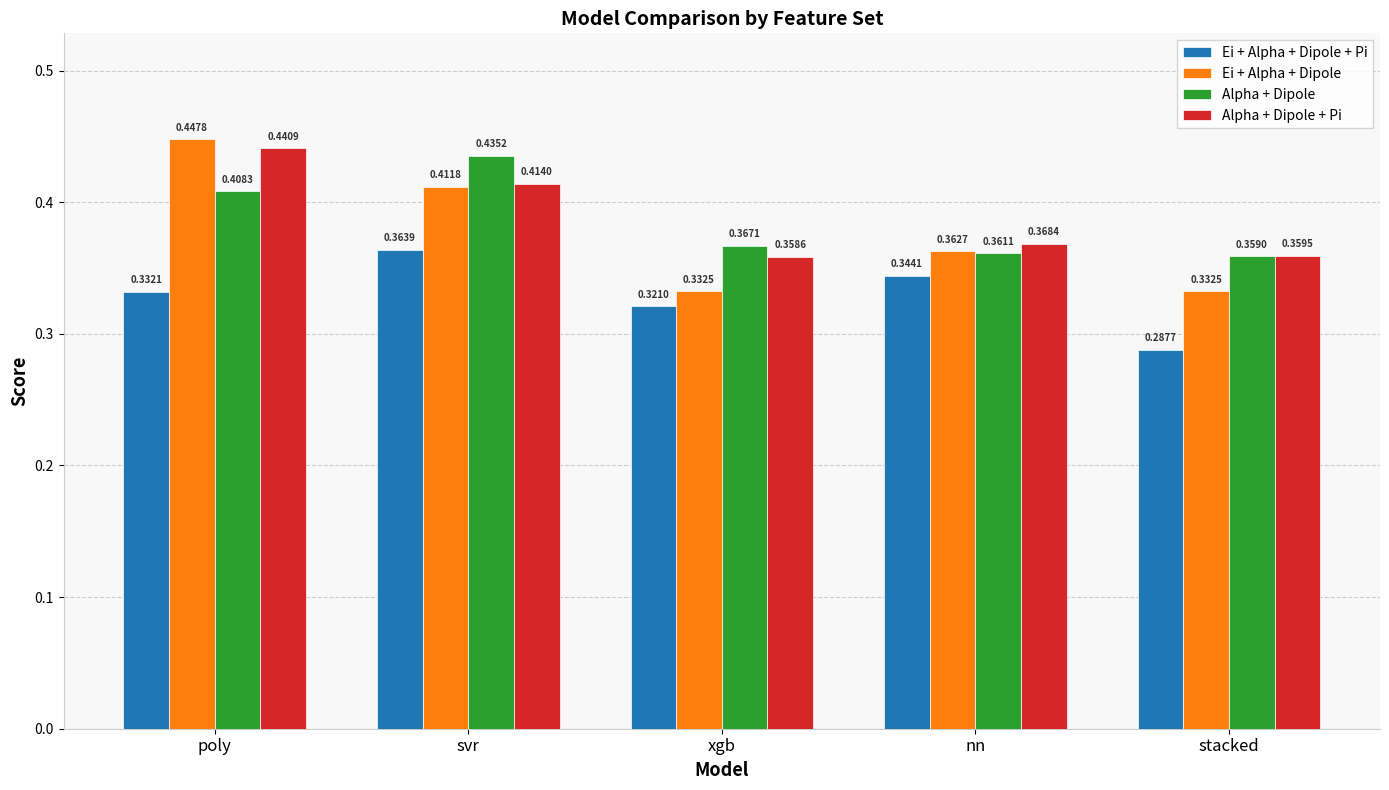

At which category does the chart reach its minimum across all series?

stacked